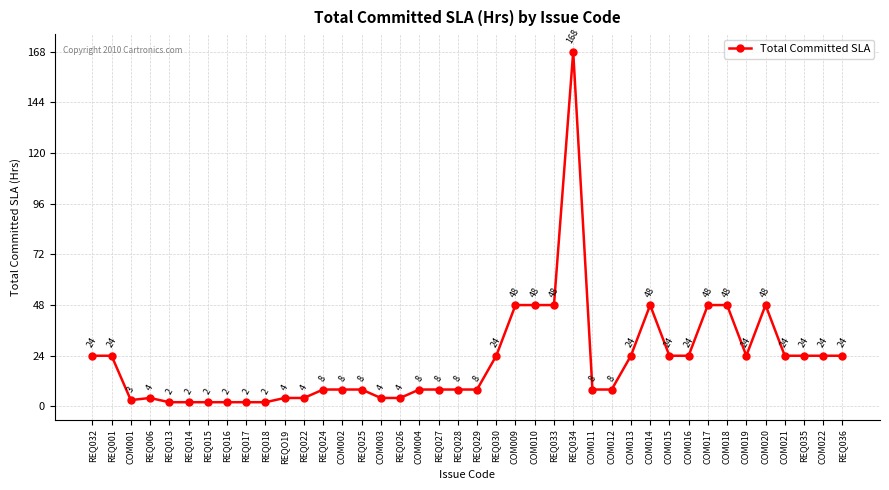

Is it true that the value at COM019 is 34?

False